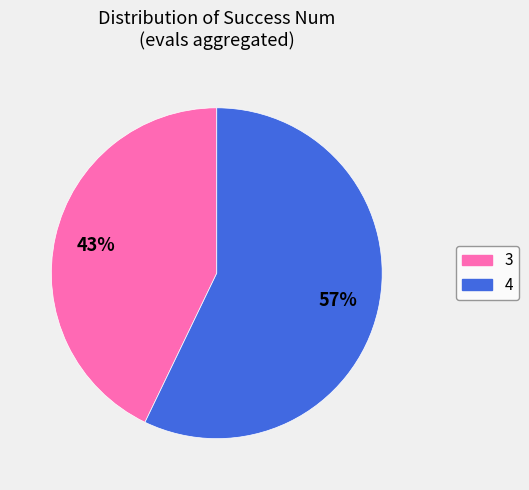

To the nearest percent, what is the average slice percentage?

50%